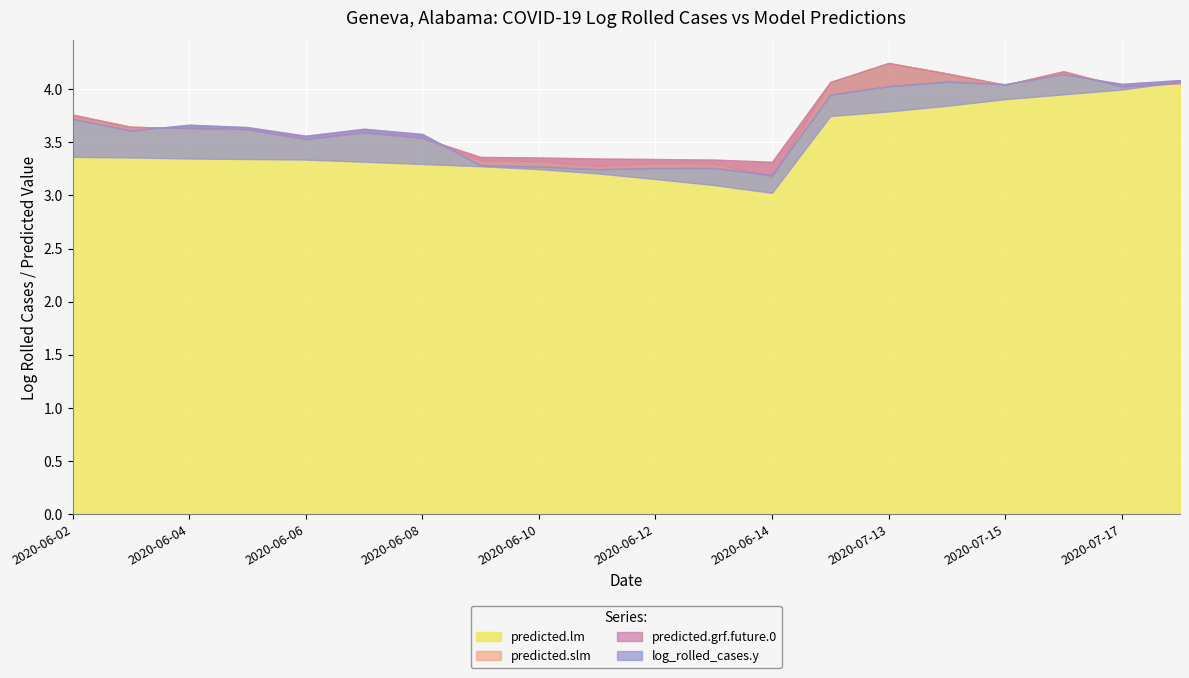

Which has a higher value, 2020-06-02 or 2020-06-06?

2020-06-02